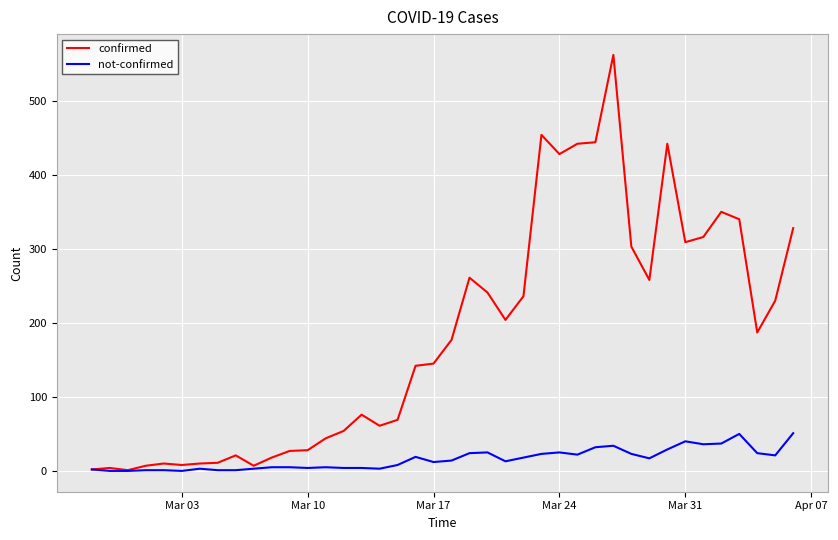

What is the greatest value displayed?

562